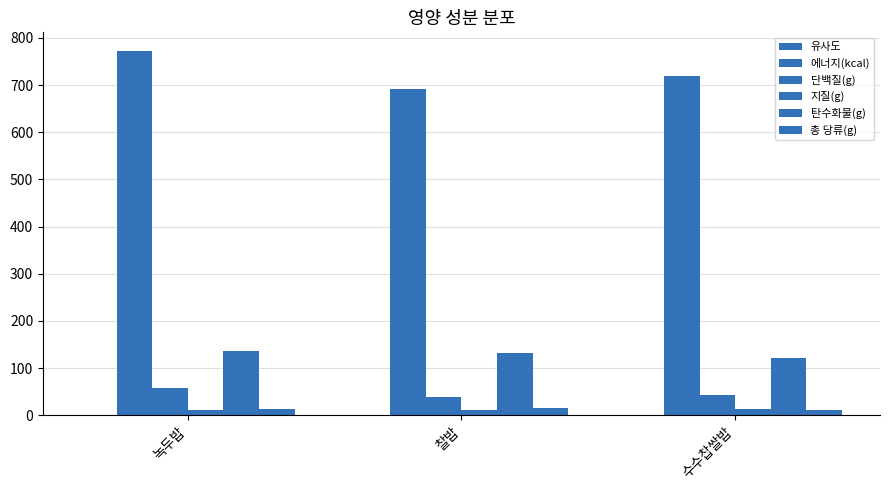

What is the difference between the highest and lowest values at 녹두밥?

772.1